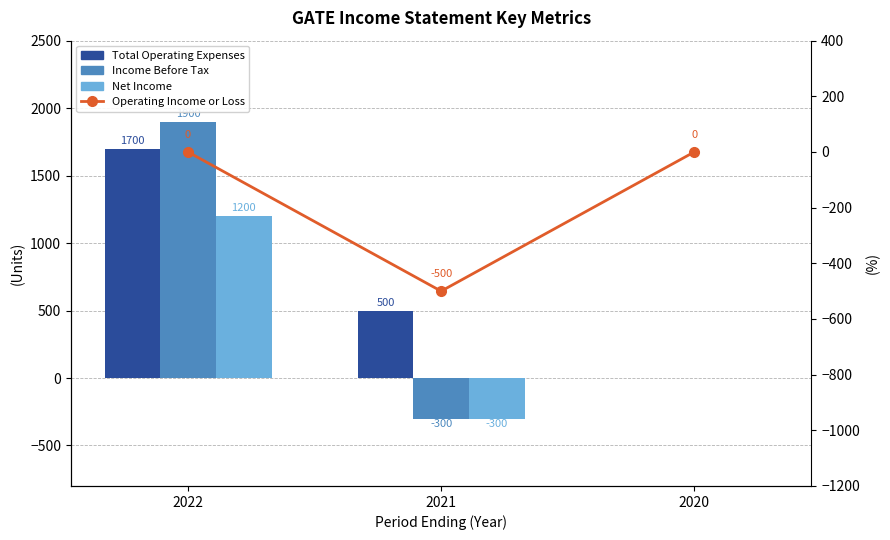

Which category has the highest value in the Operating Income or Loss series?

2022